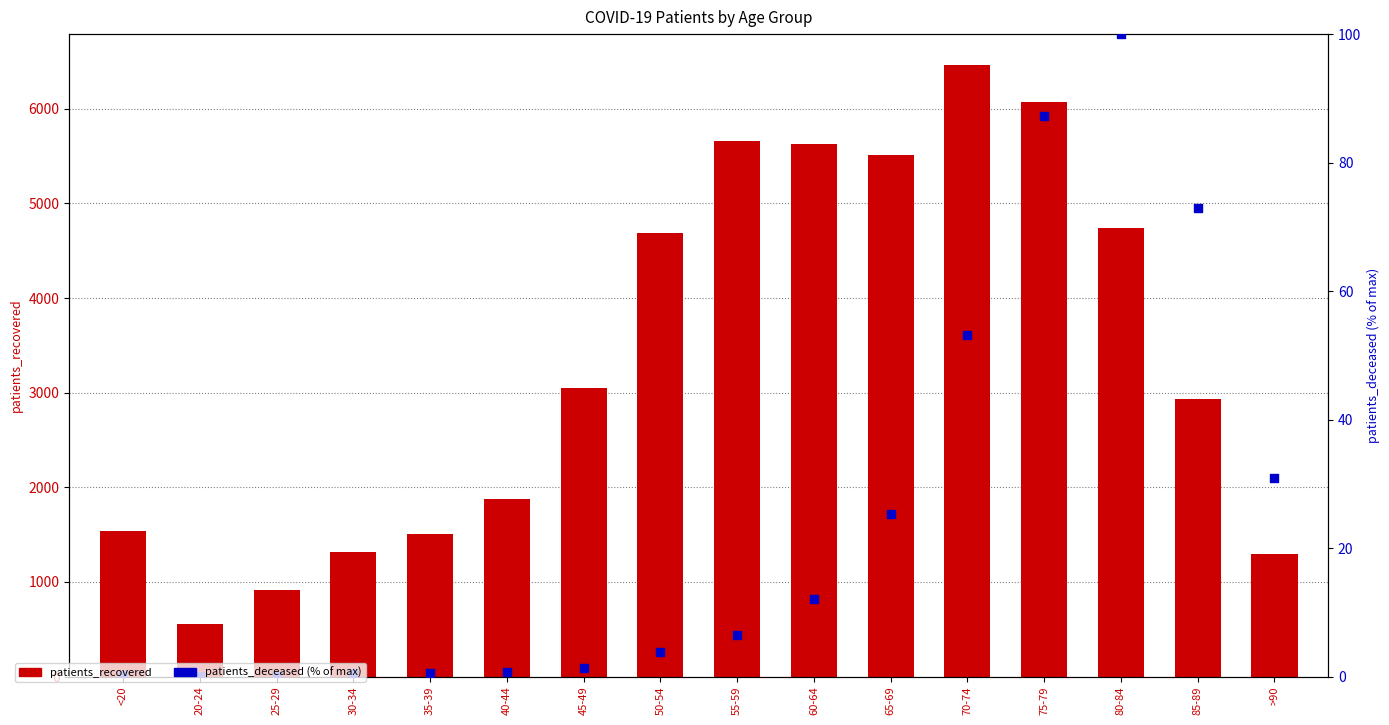

Which series has the largest total across all categories?

patients_recovered